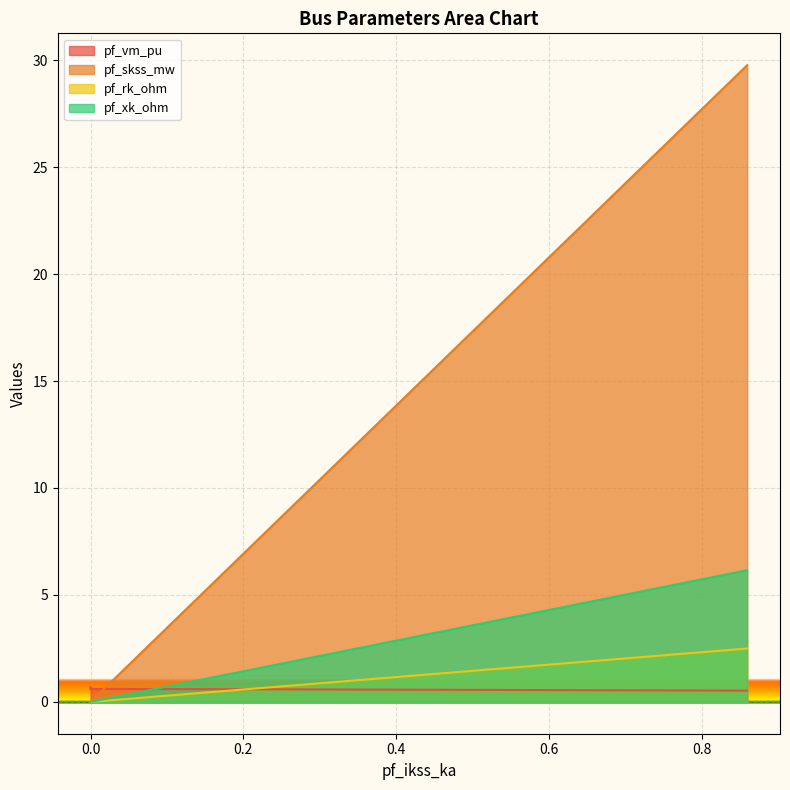

How many categories are shown in the chart?

4